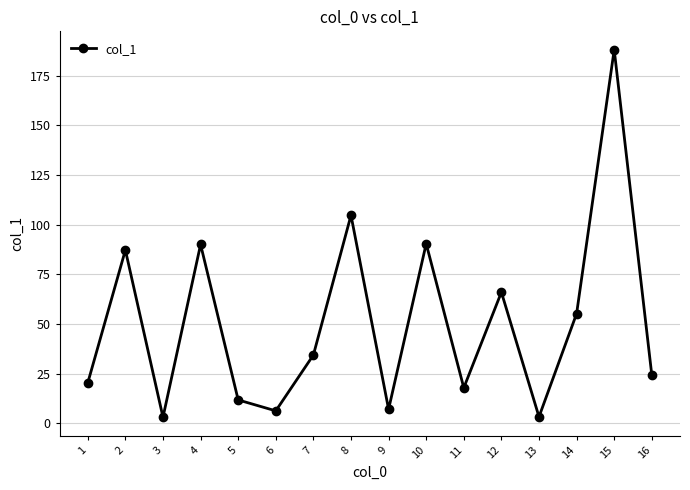

Between 10 and 14, which is larger?

10